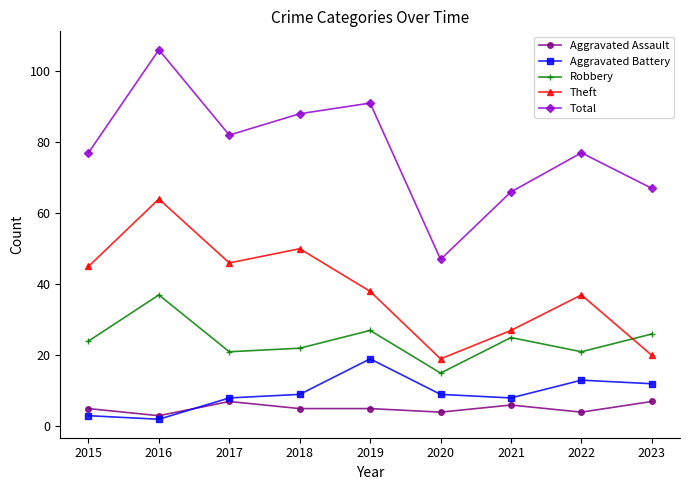

In Total, how many points are higher than both neighbors (excluding endpoints)?

3